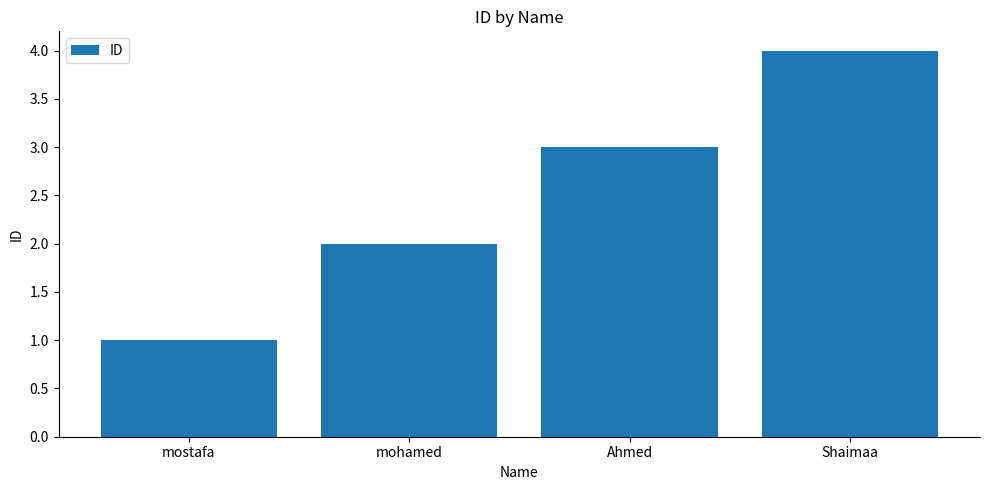

Where does the data first go above 3?

Shaimaa